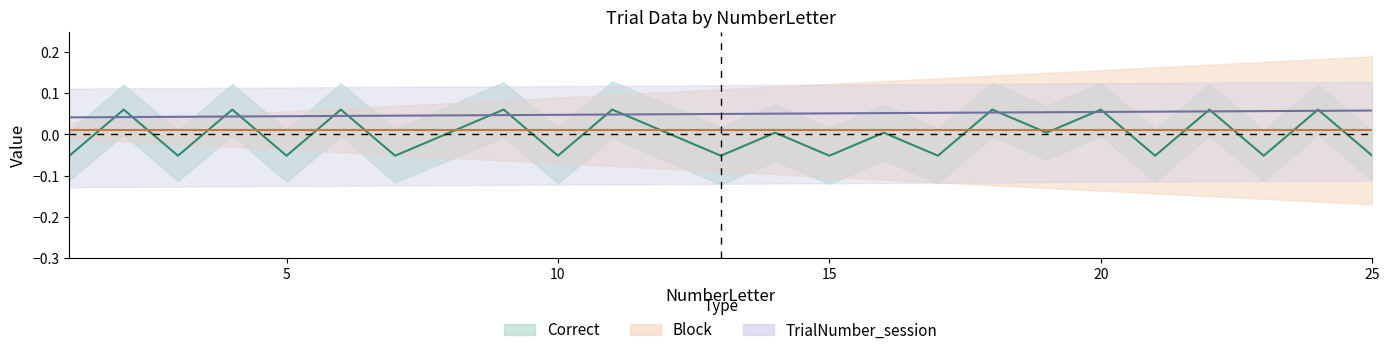

What is the value of the Correct point at the 17th from the left?

-0.1